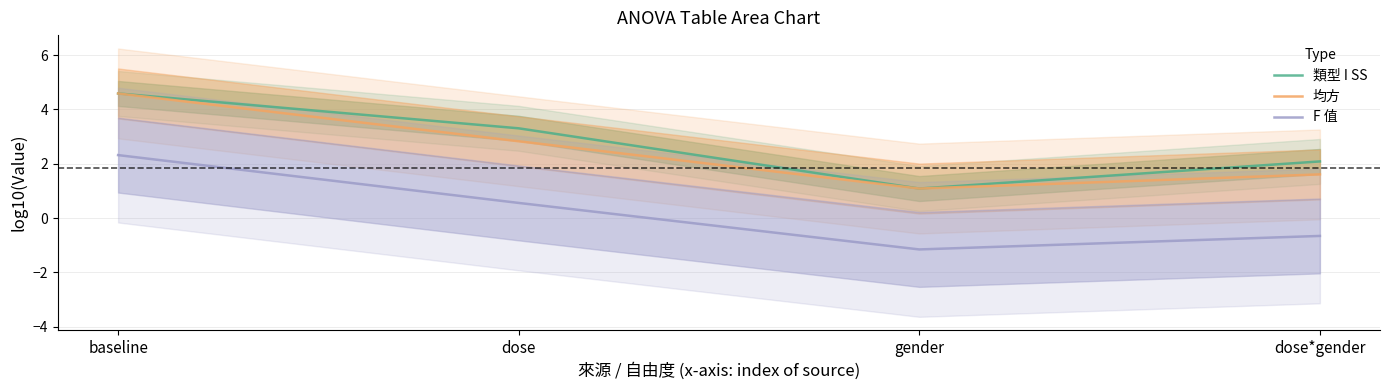

What is the lowest value of the F 值 series?

-1.2